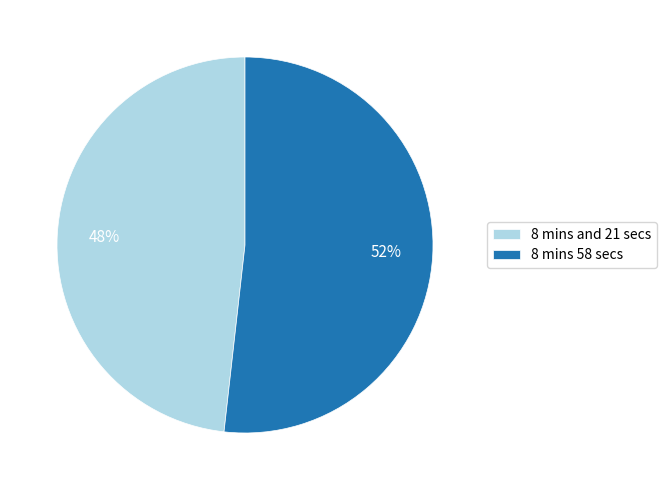

To the nearest percent, what is the difference between the largest and smallest slice percentages?

4%